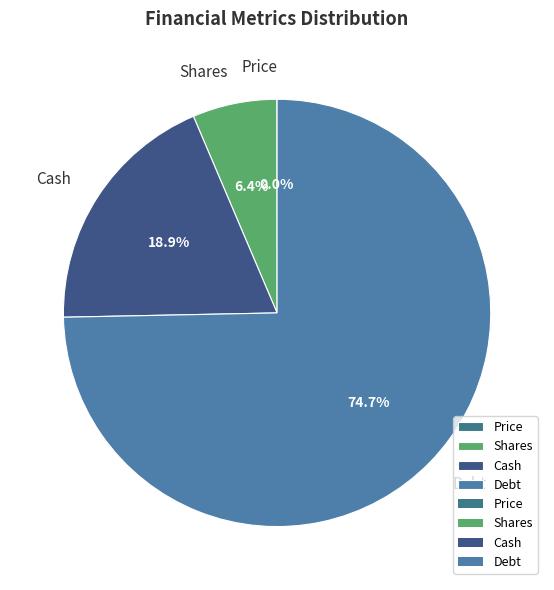

What percentage is NOT represented by Shares?

93.6%